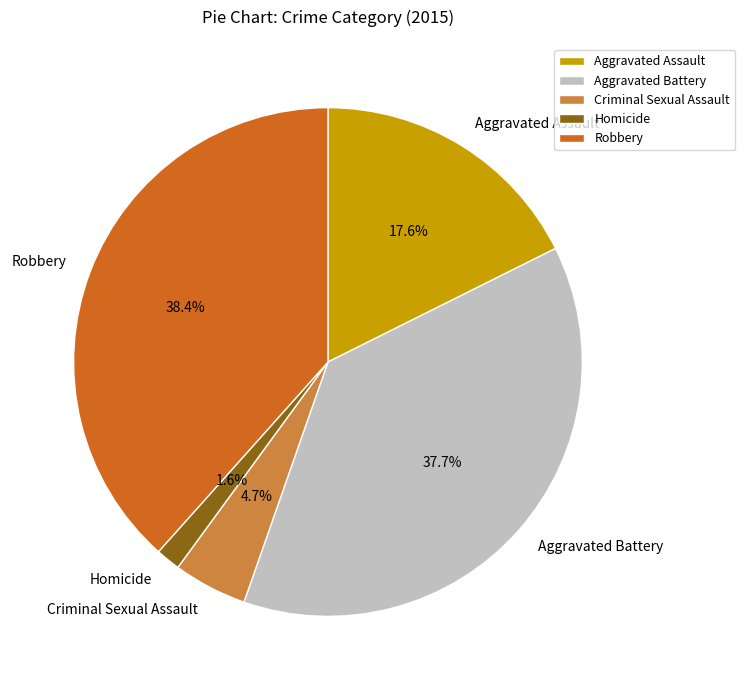

Count the number of slices in the pie.

5